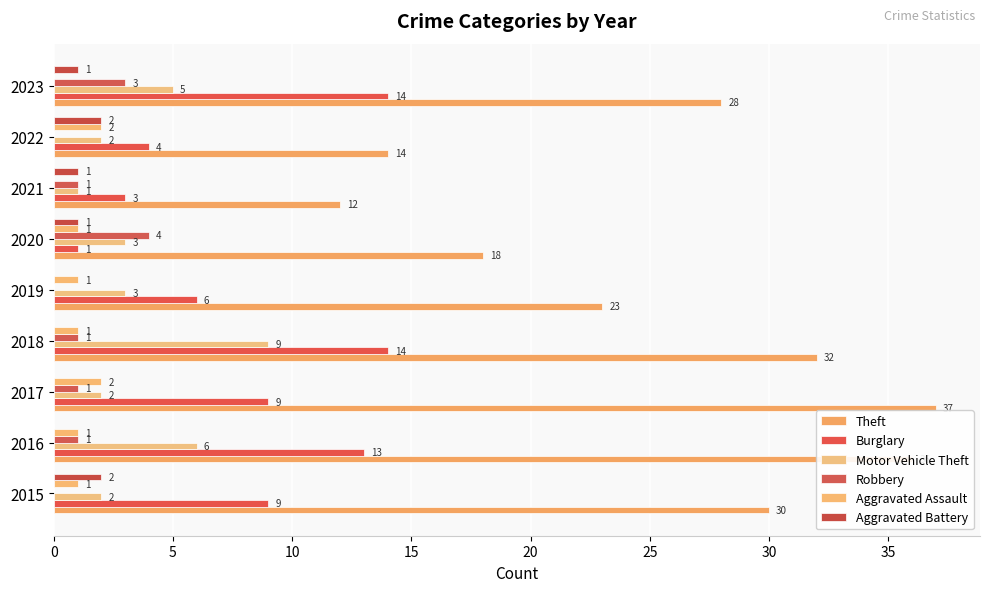

How many series are shown in this chart?

6